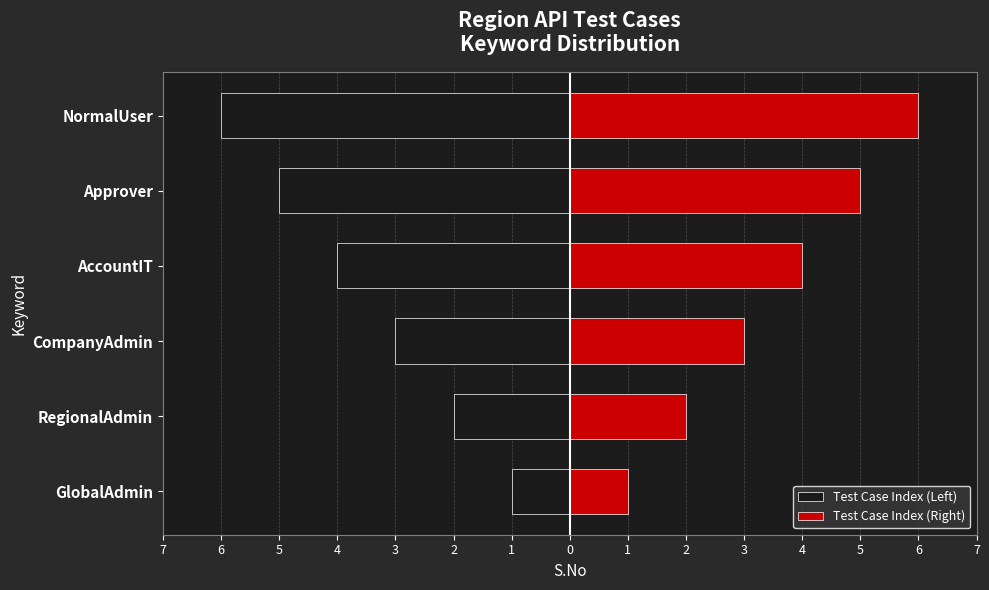

Which series changed the most between RegionalAdmin and CompanyAdmin?

Test Case Index (Left)